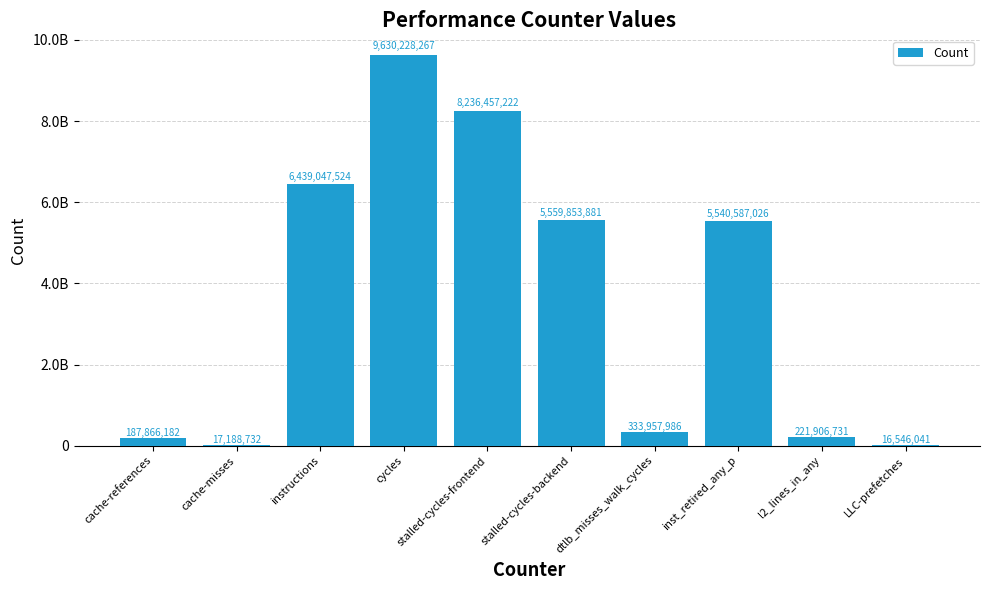

Rank the categories by value from highest to lowest.

cycles, stalled-cycles-frontend, instructions, stalled-cycles-backend, inst_retired_any_p, dtlb_misses_walk_cycles, l2_lines_in_any, cache-references, cache-misses, LLC-prefetches